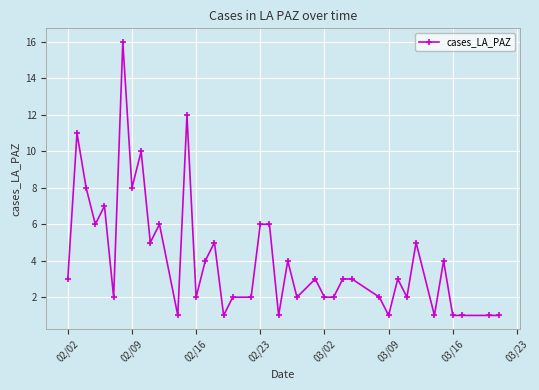

What is the sum of all values?

165